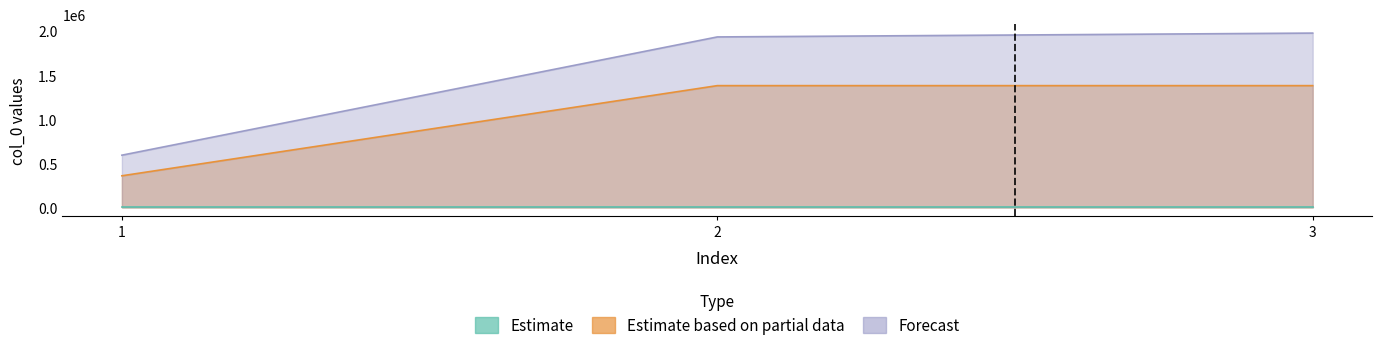

How many lines are shown in the chart?

3